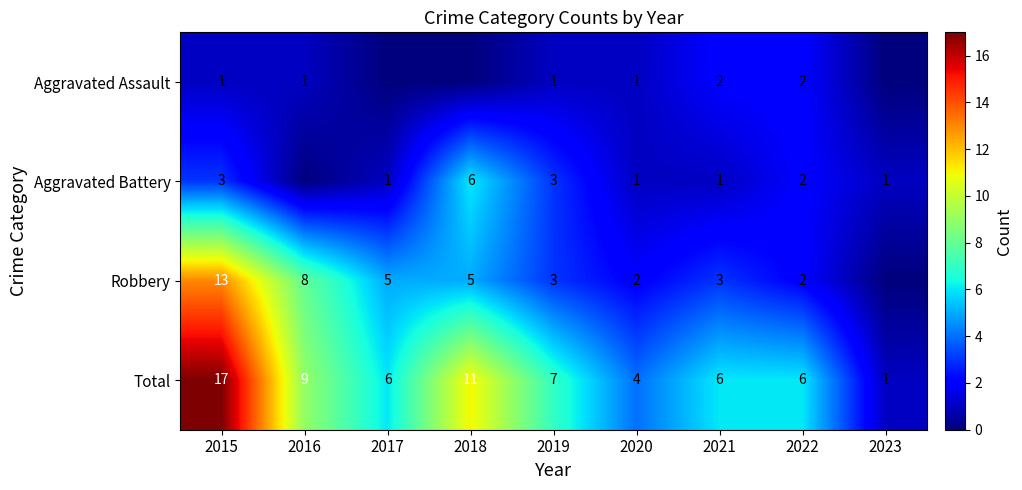

The value of Robbery at 2020 is 2. True or false?

True